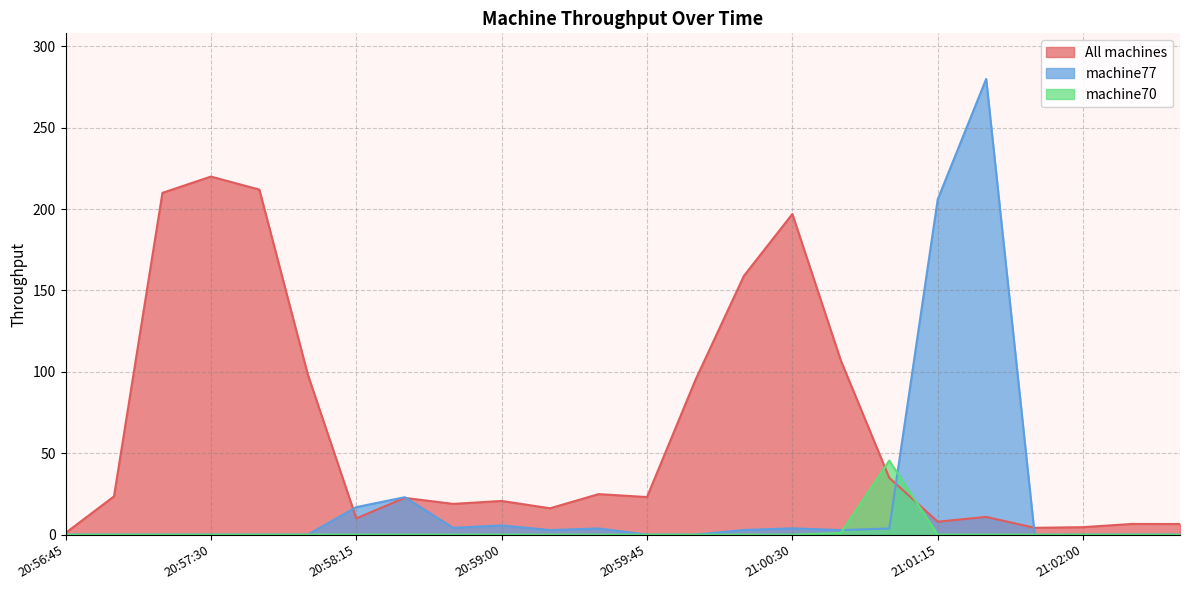

How many lines are shown in the chart?

3